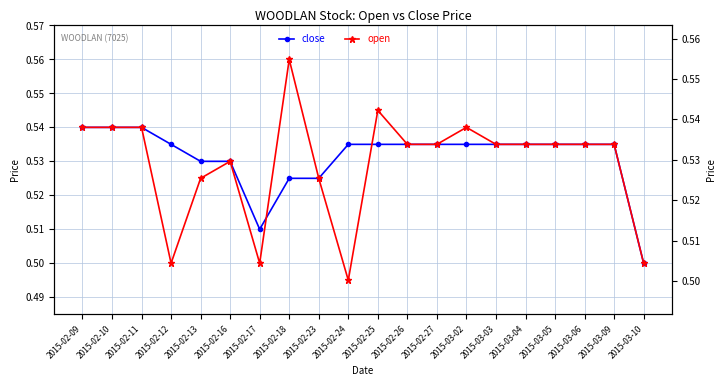

How many series are shown in this chart?

2